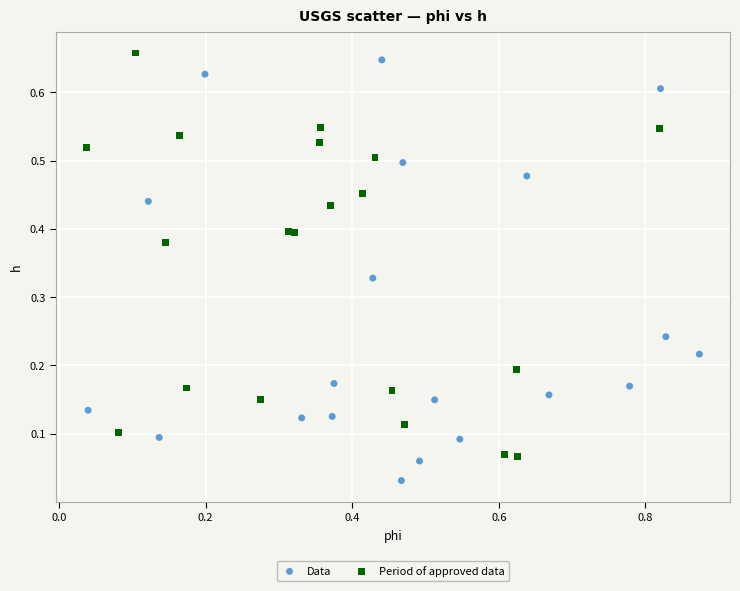

Which series contains the lowest Y value?

Data